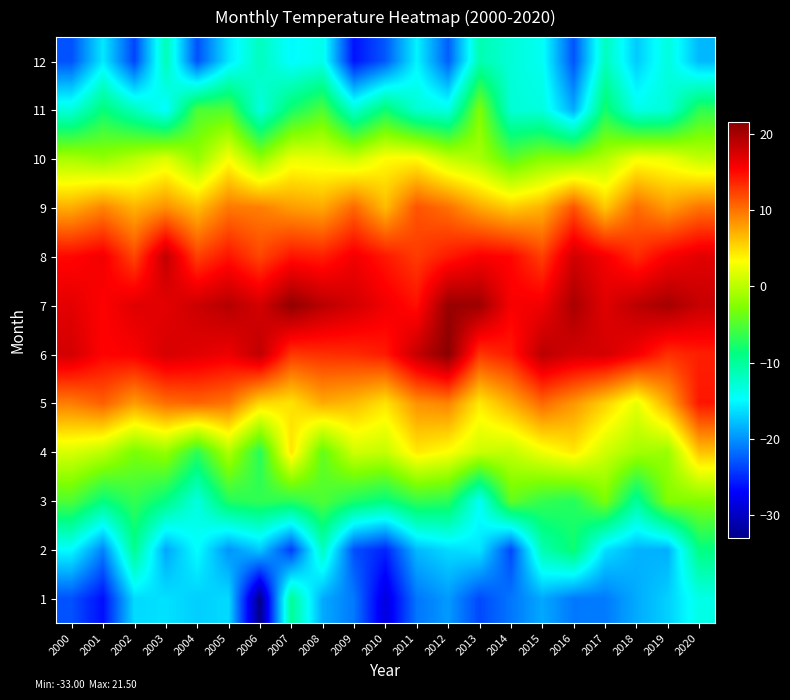

Rank the series at 2013 from lowest to highest value.

1, 2, 3, 12, 11, 10, 4, 5, 9, 6, 8, 7